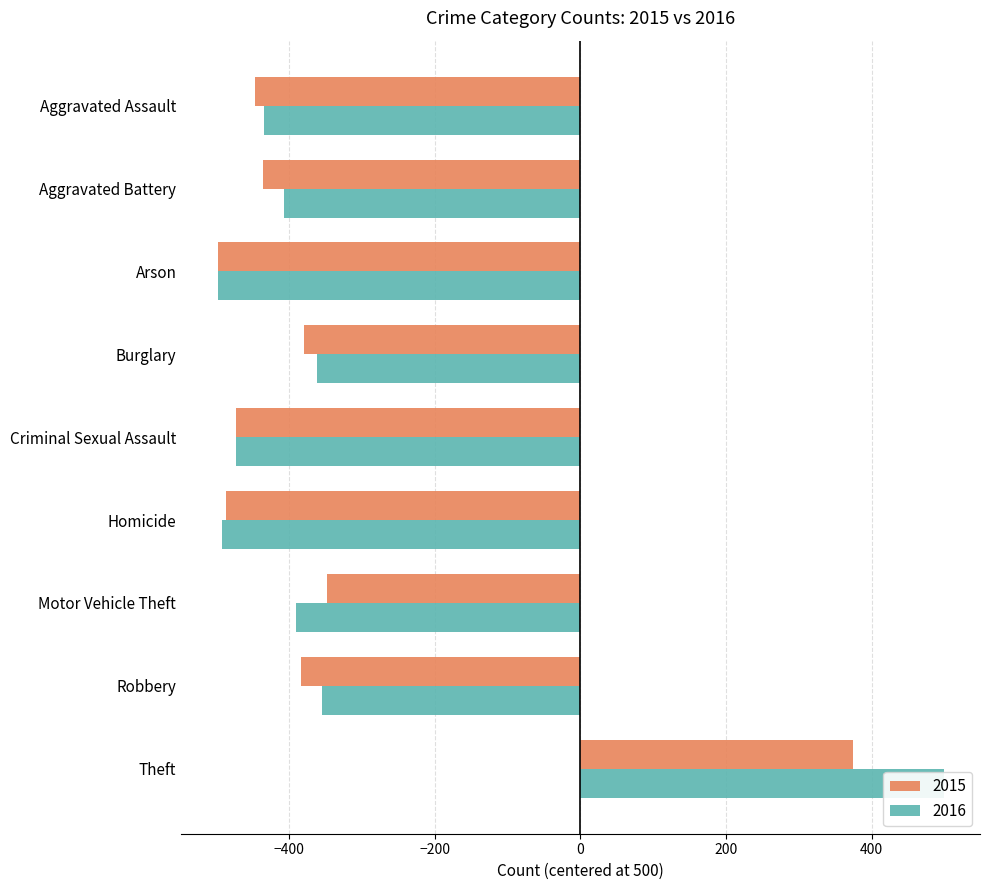

What is the value of the 2016 bar at the 5th from the left?

-472